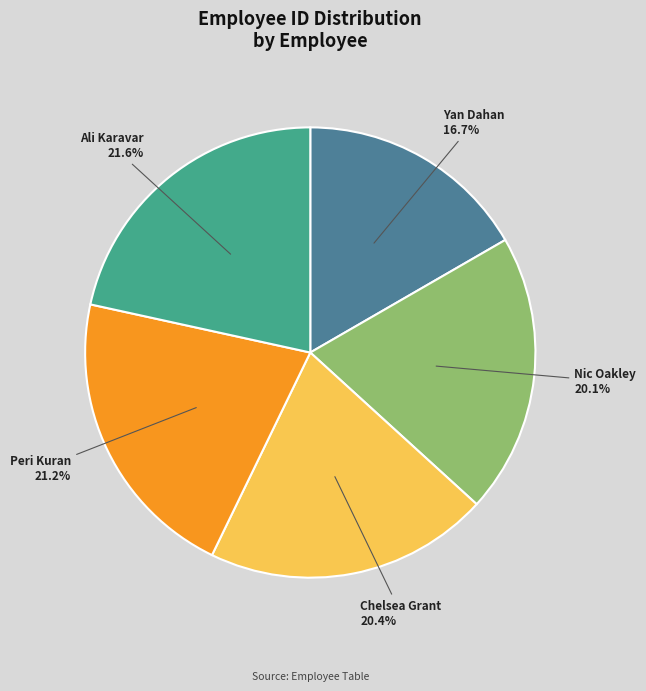

To the nearest percent, what is the difference between the largest and smallest slice percentages?

5%